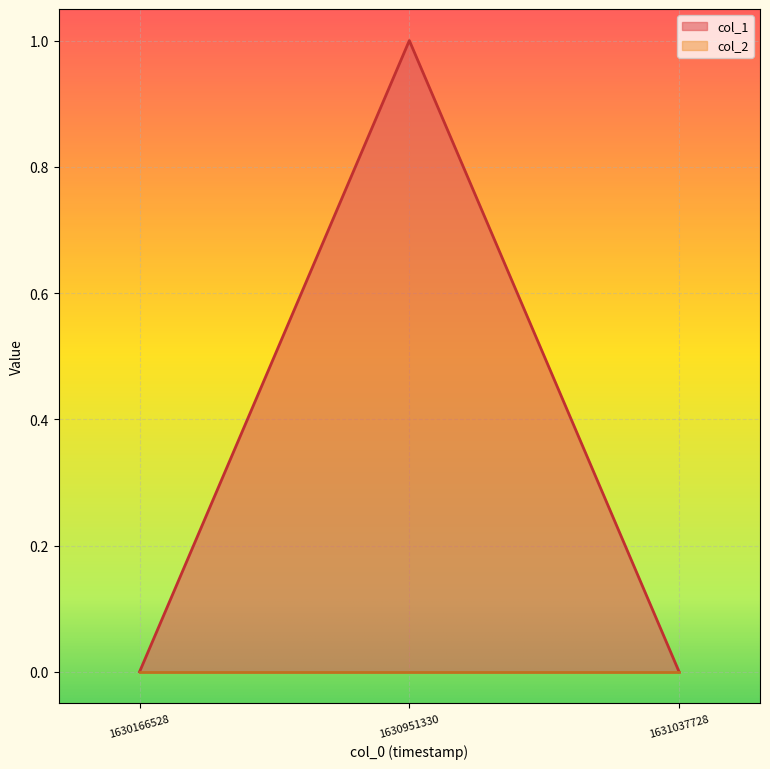

The value at 1630166528 is -1. True or false?

False